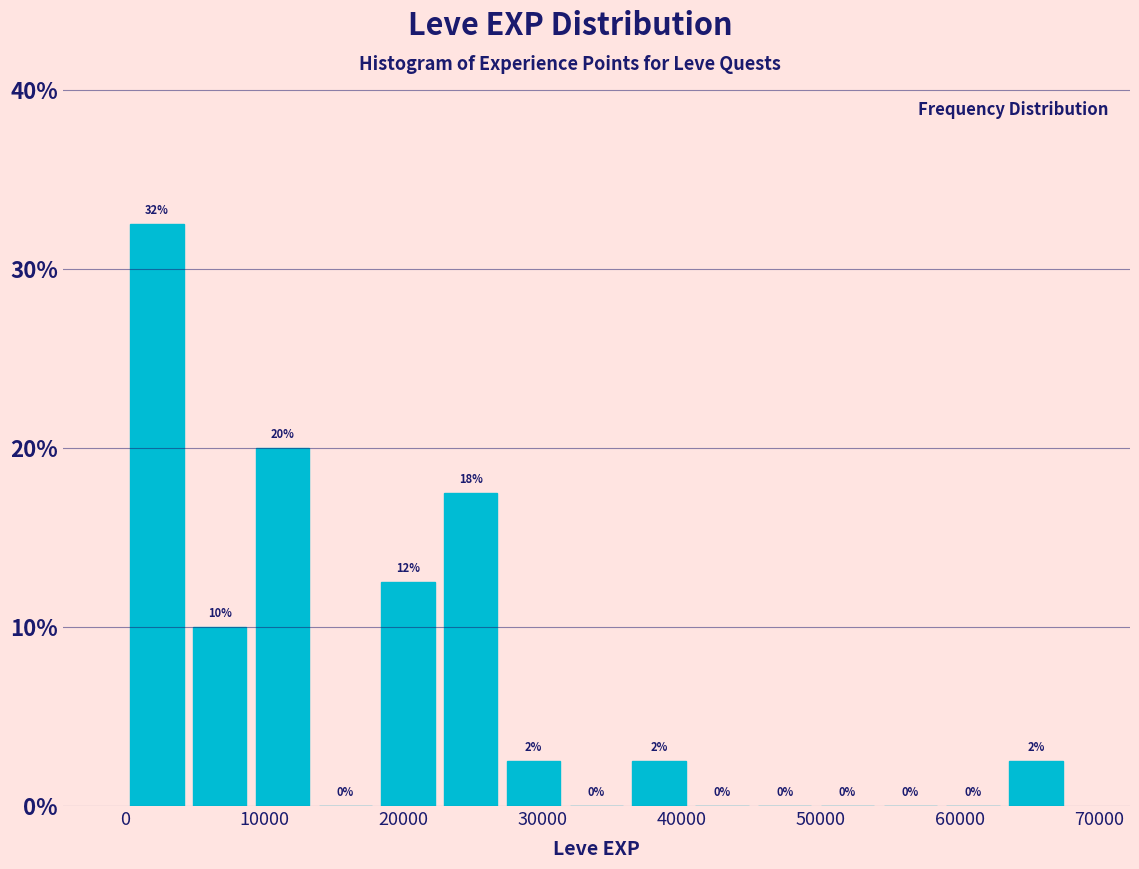

Which range on the x-axis has the tallest bar?

0 to 5000